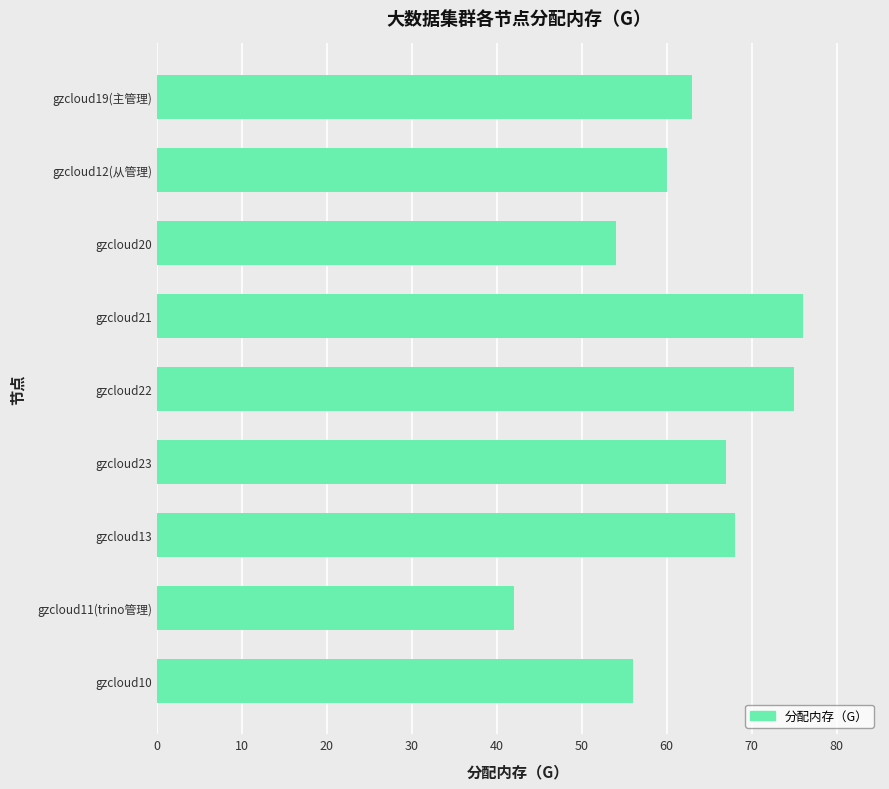

Does the chart contain any negative values?

No